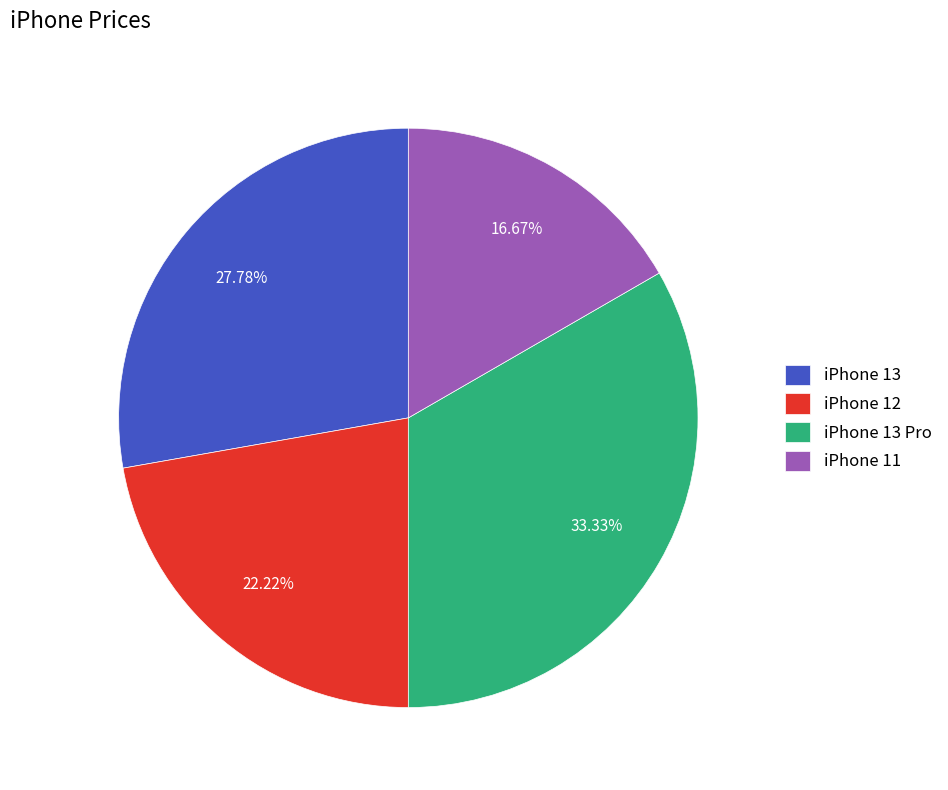

To the nearest percent, what is the average slice percentage?

25%